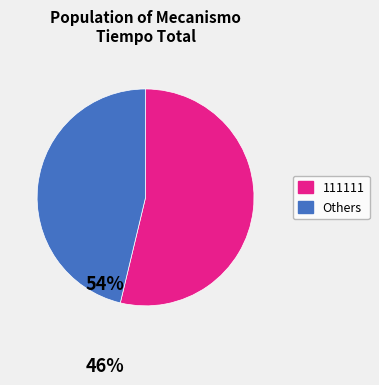

Is there a majority slice in this chart?

Yes